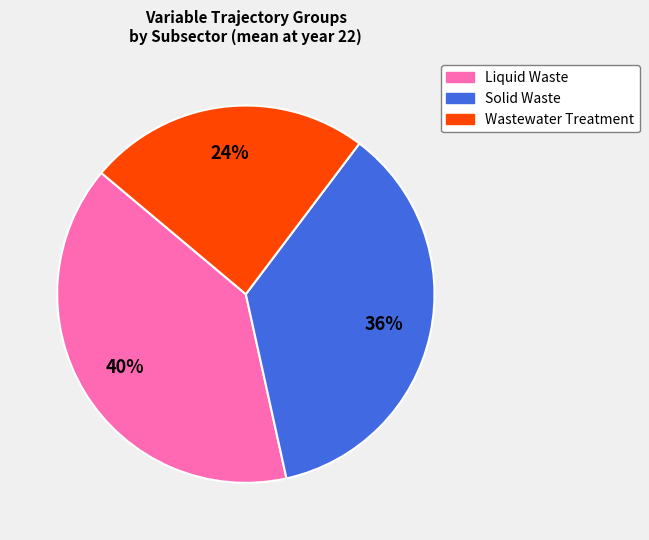

How many segments does this pie chart have?

3